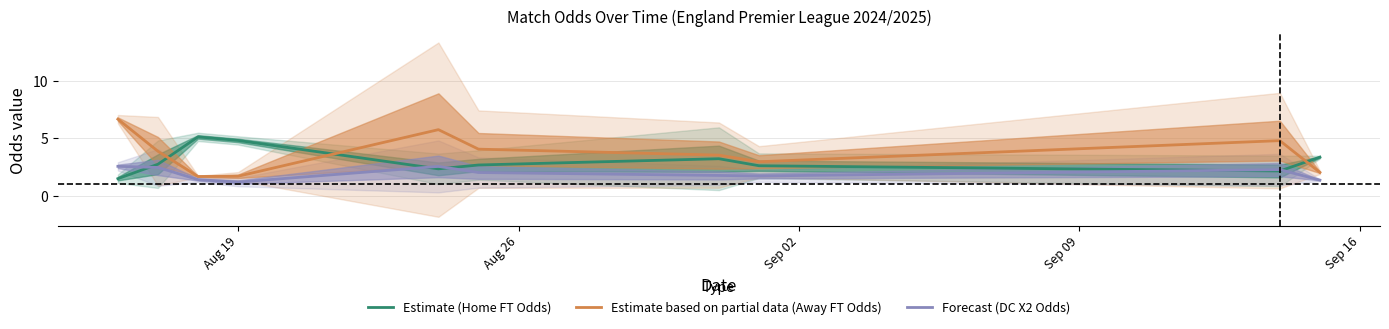

What is the minimum value for Estimate (Home FT Odds)?

1.5